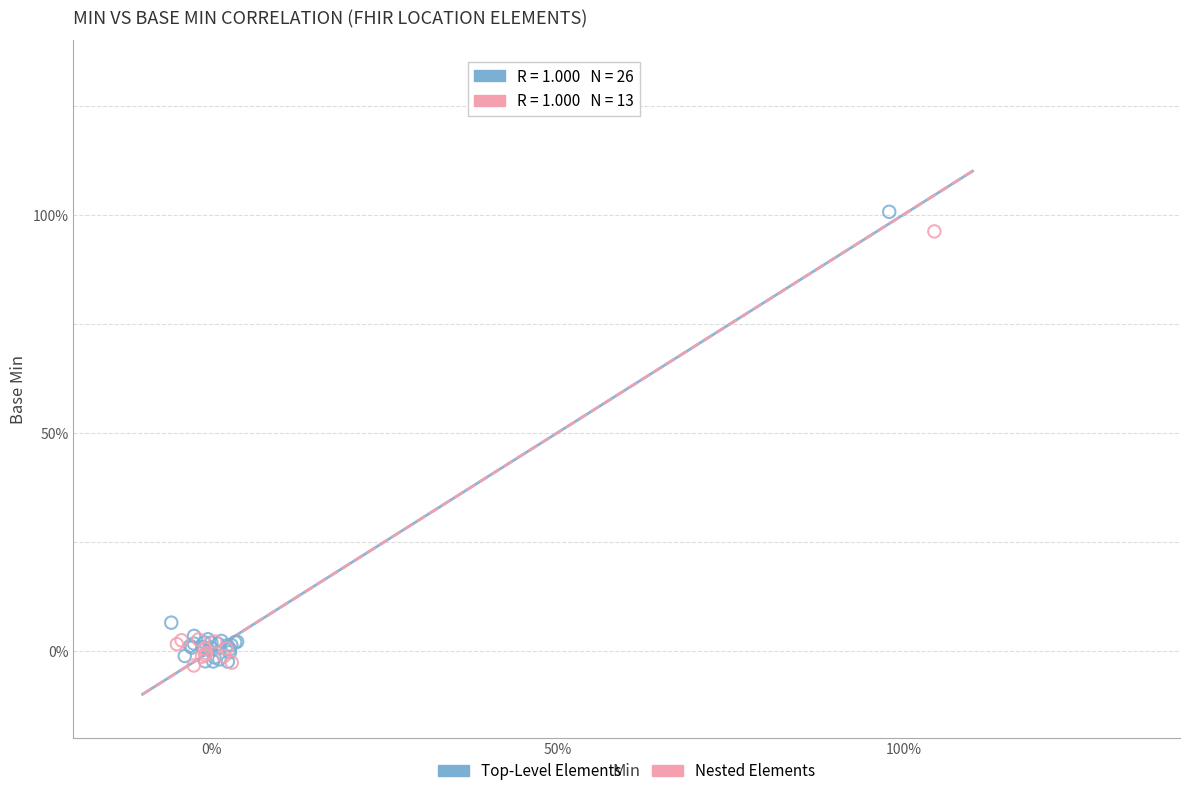

What are all the series names shown in the legend?

Top-Level Elements, Nested Elements